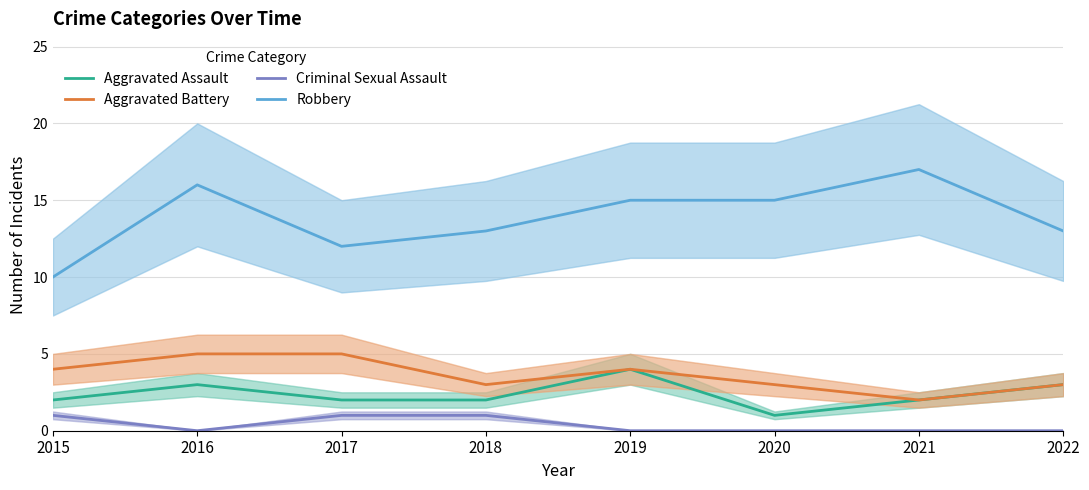

How many Criminal Sexual Assault values are between 0 and 1?

8